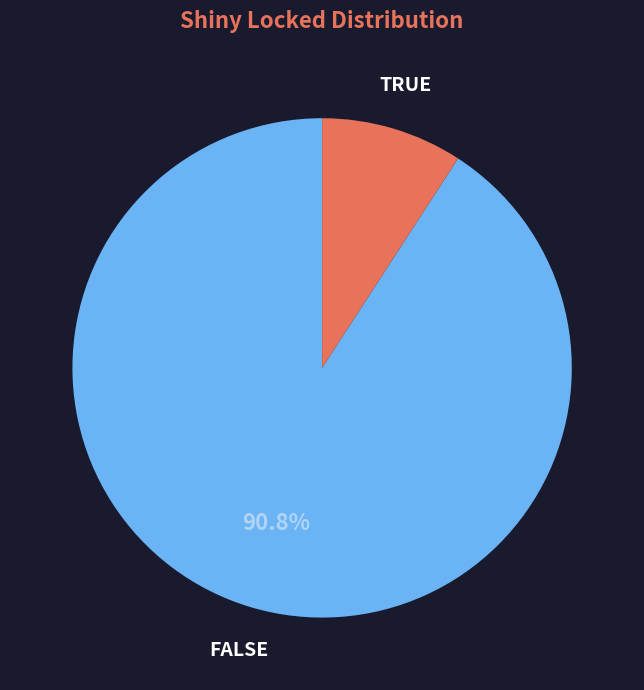

Does TRUE account for over 50% of the chart?

No